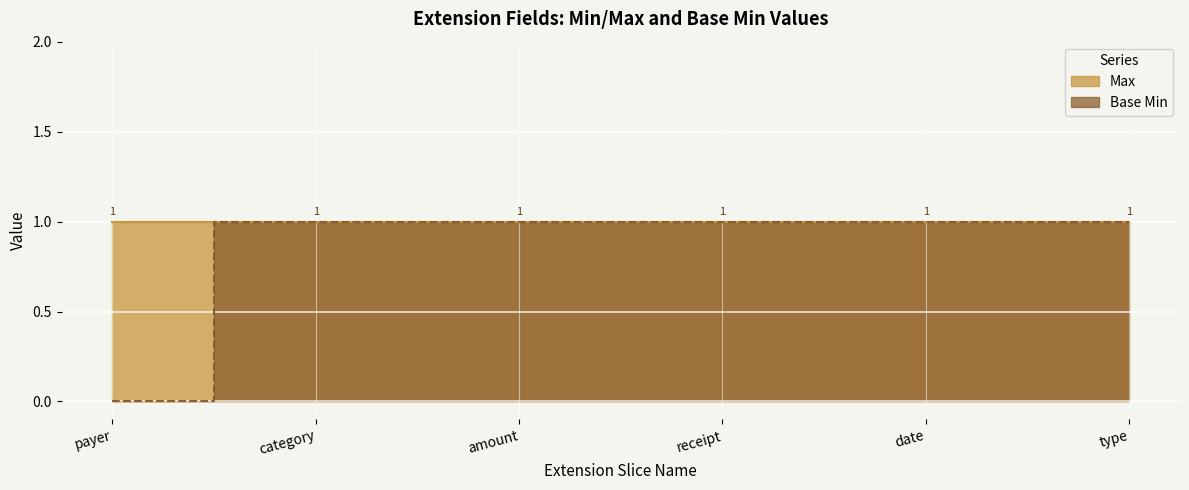

How many positive values are there?

5